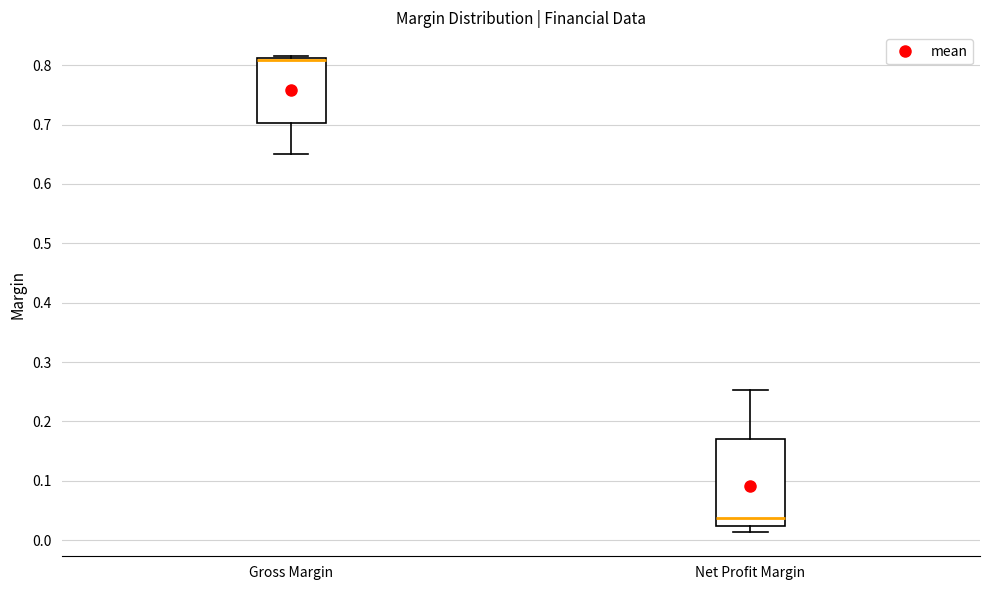

Where is the lower edge of the box for Net Profit Margin on the y-axis? The values are not printed on the chart, so give them approximately, as read against the axis.

0.02